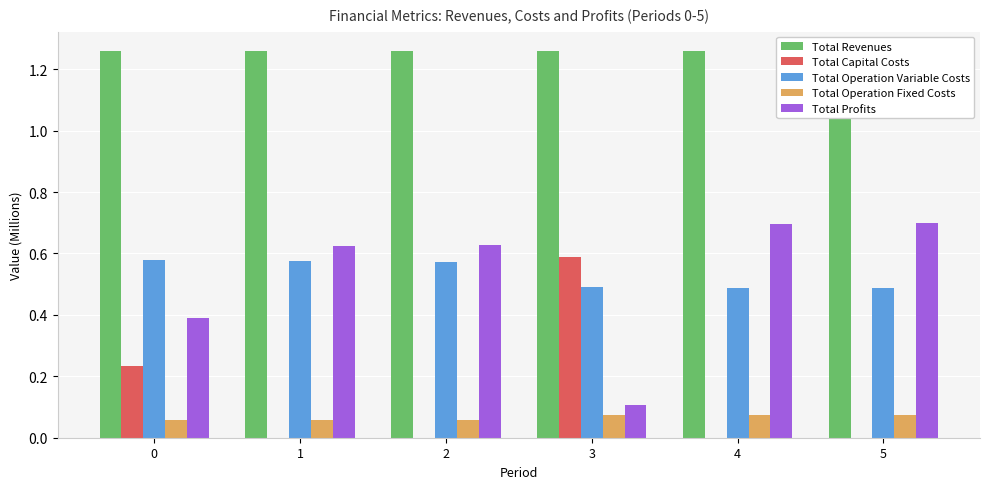

Which series has the largest range (max minus min)?

Total Profits